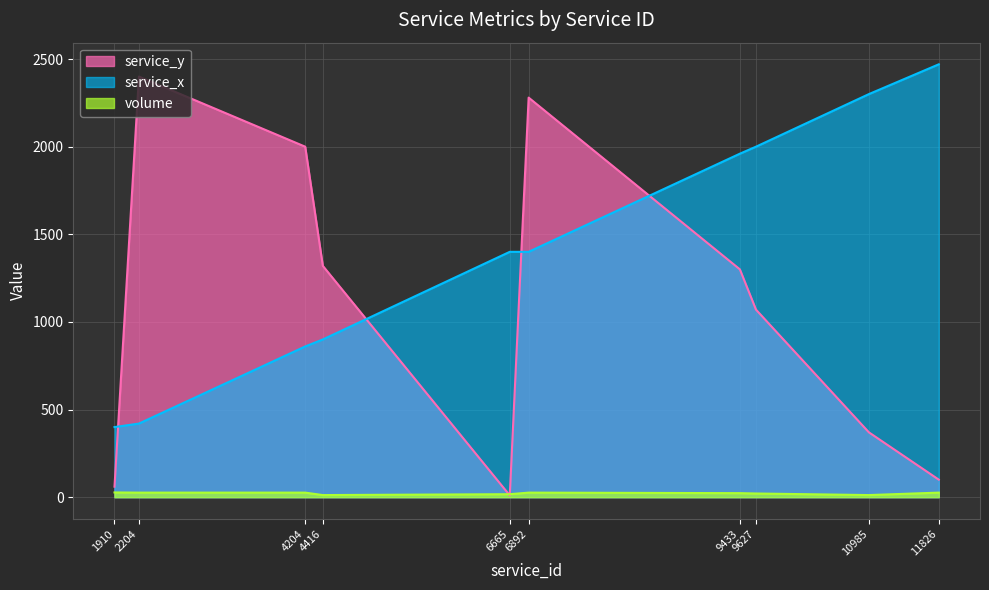

True or false: service_x has more than 2 points higher than both neighbors.

False